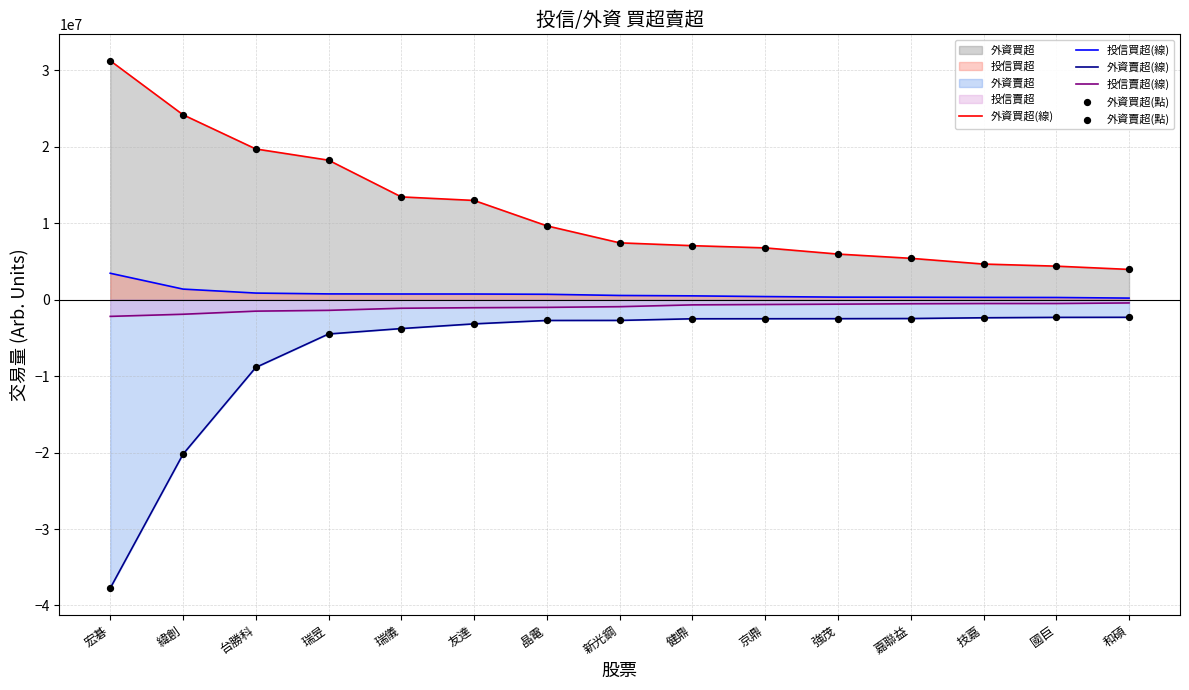

Is the value of 投信買超(線) at 瑞儀 greater than the value of 外資賣超(線) at 和碩?

Yes